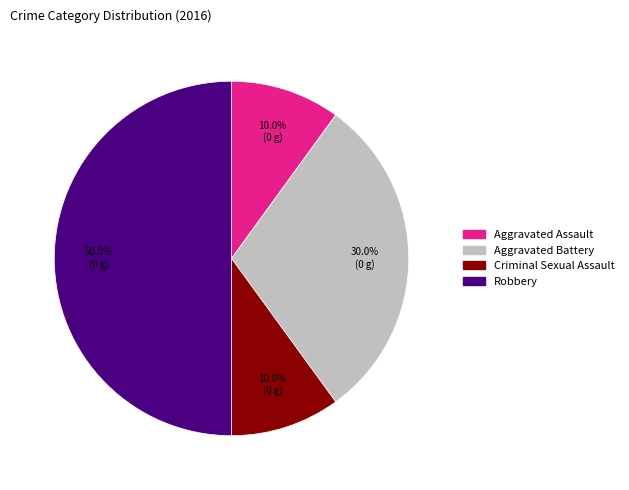

The Criminal Sexual Assault slice represents 4% of the pie. True or false?

False